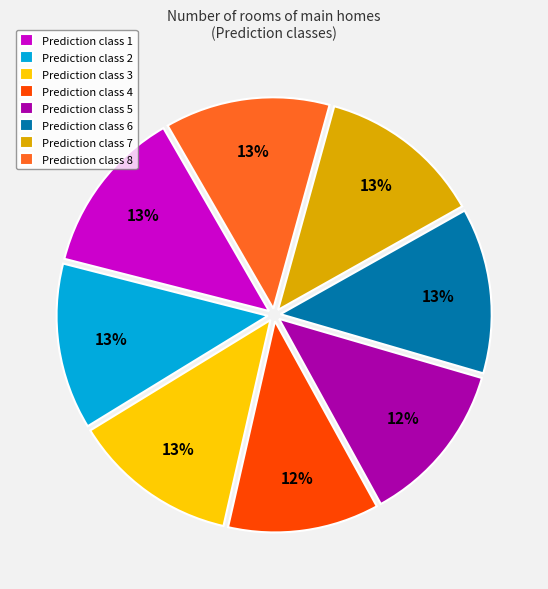

Is it true that Prediction class 2 is 13% of the pie?

True